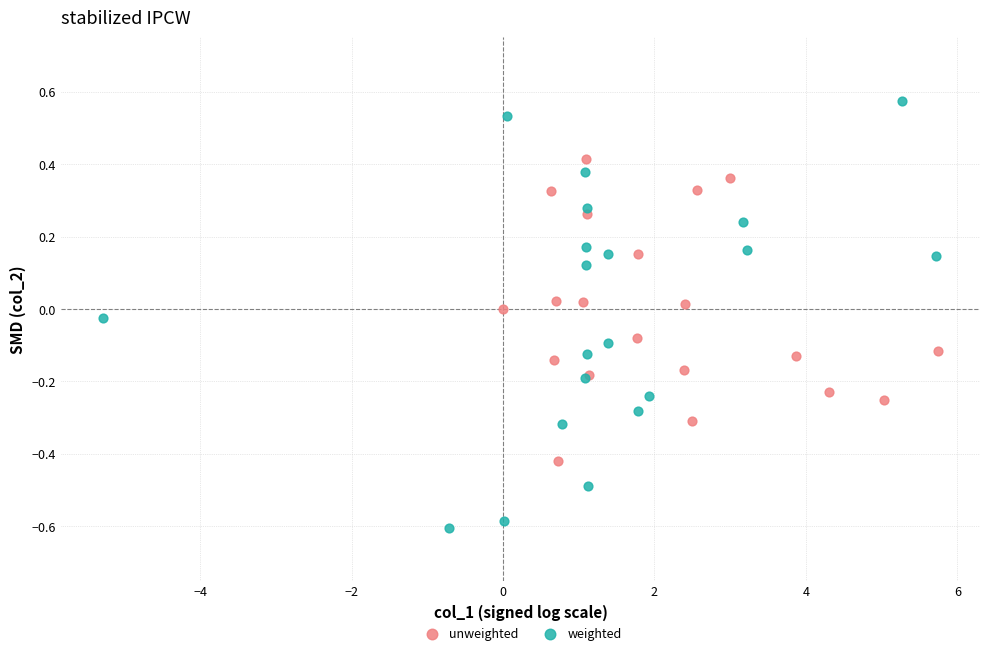

Which series has the widest spread of Y values?

weighted